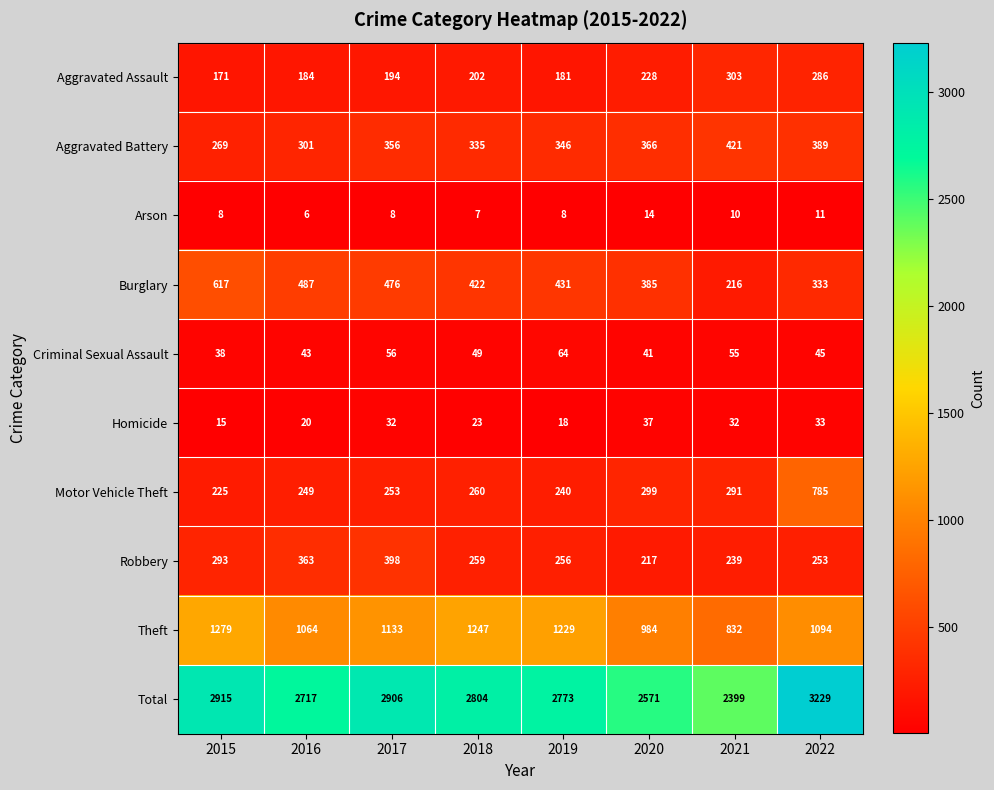

Which series has the largest total across all categories?

Total